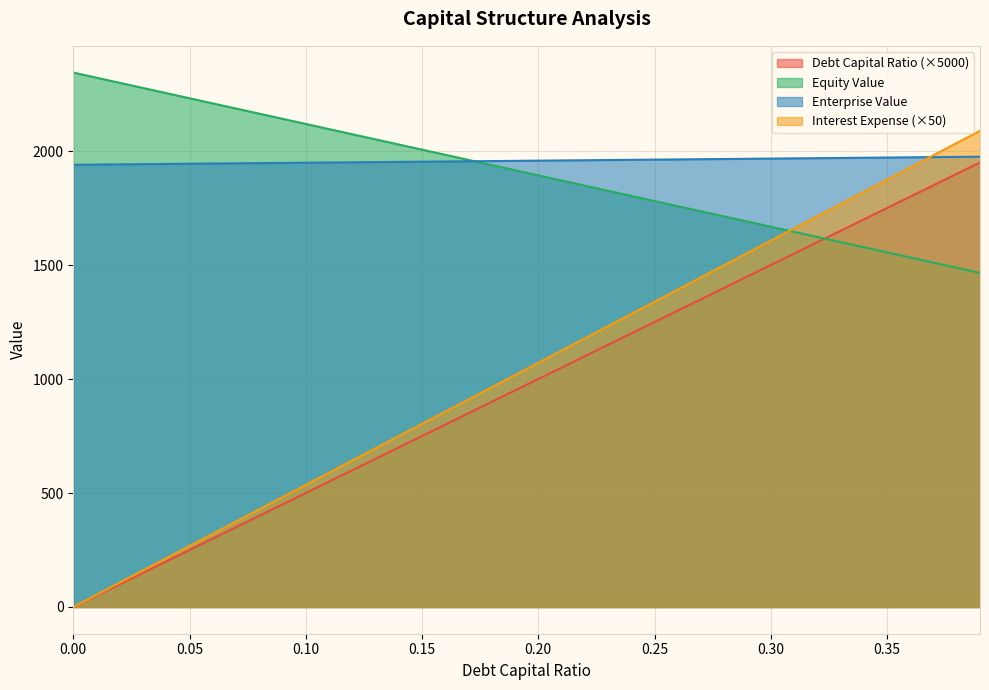

Is it true that enterprise_value equals 1952.4 at 0.14?

True